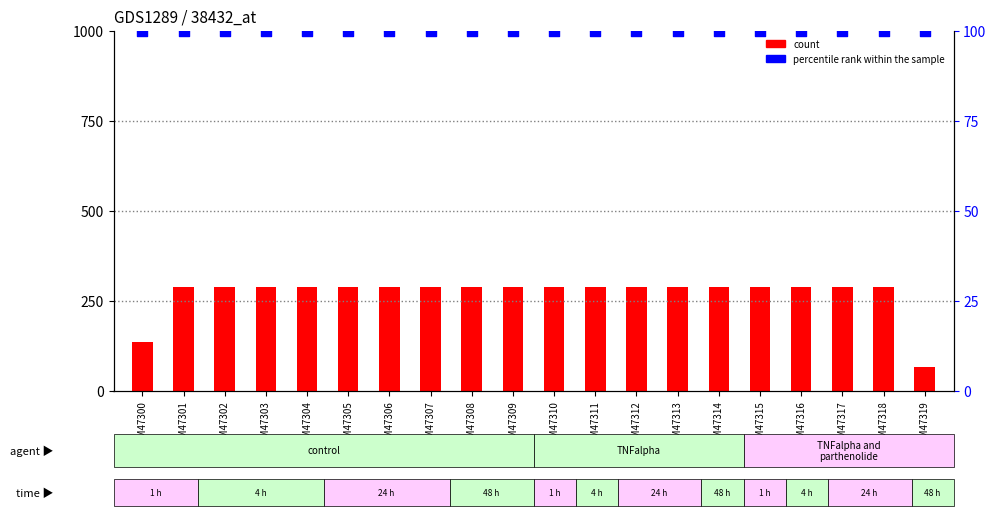

Which series reaches the maximum Y coordinate?

count